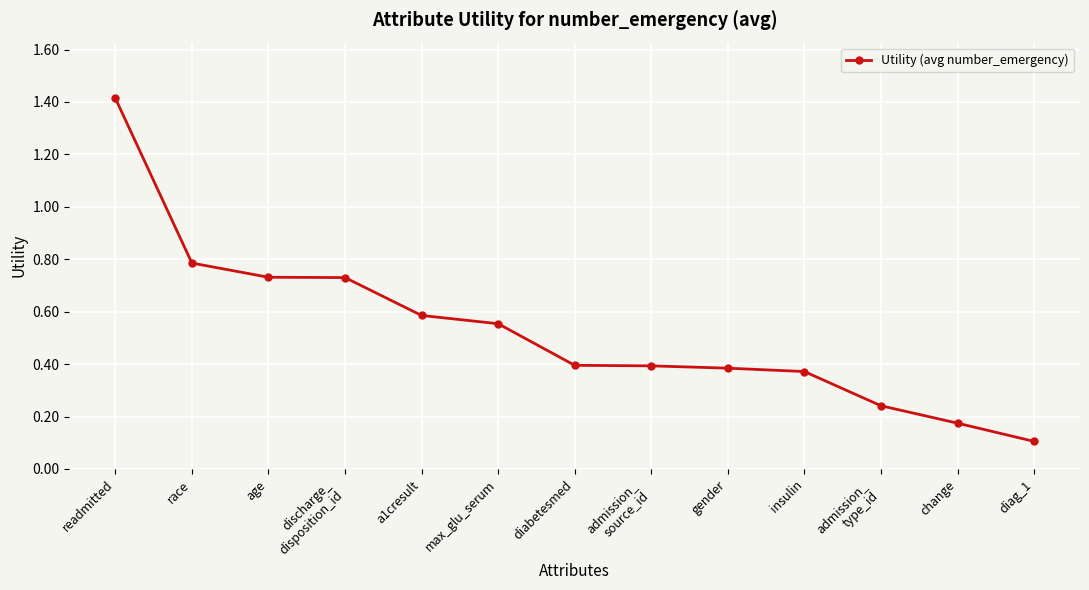

What position from the right is readmitted?

13